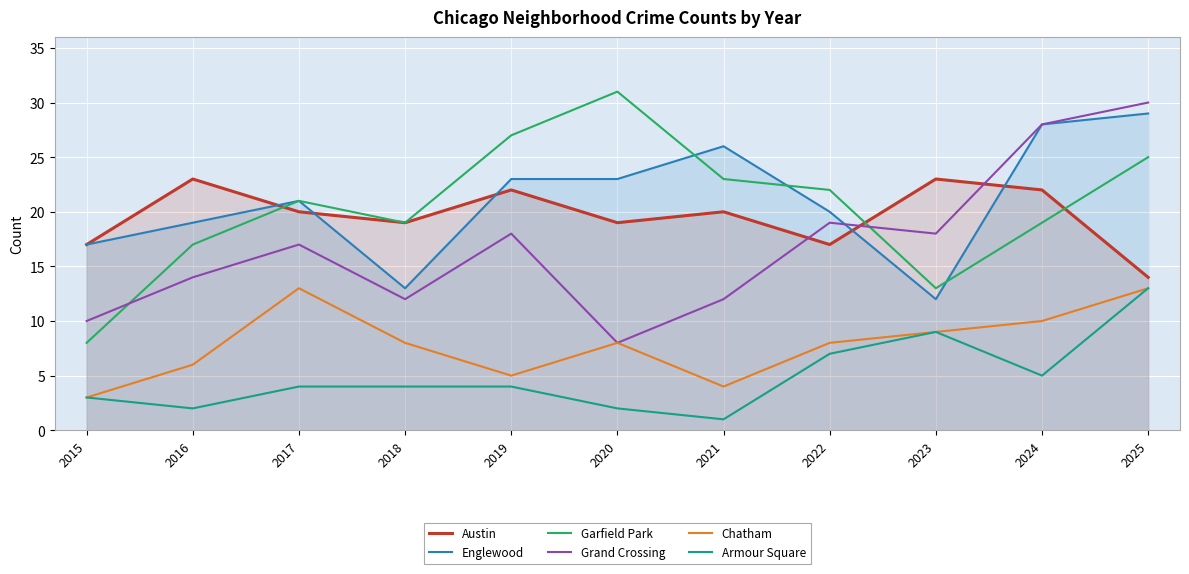

How many interior local peaks does the Grand Crossing series have?

3